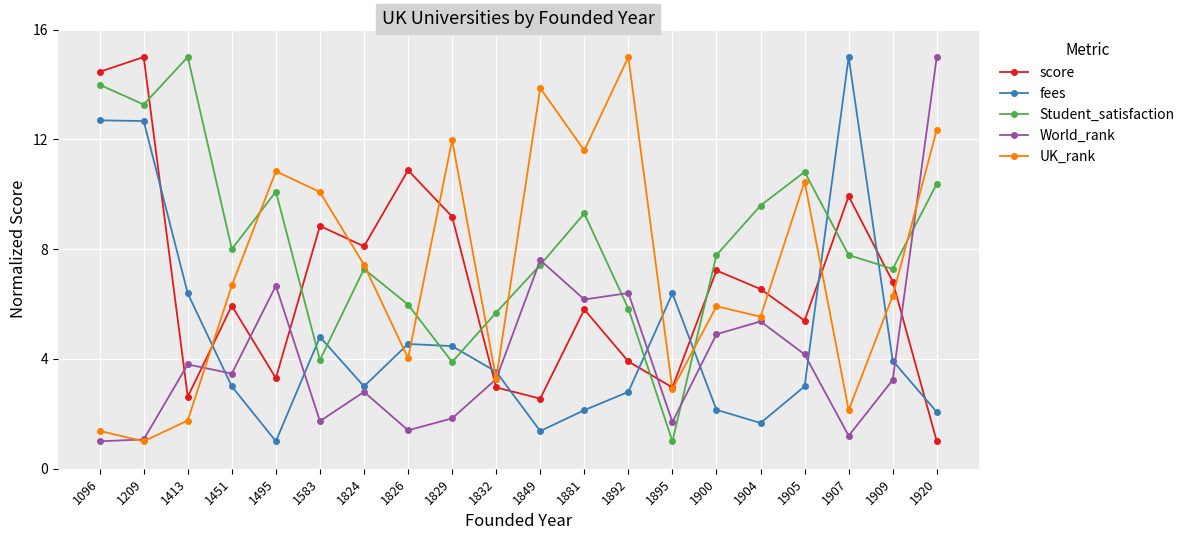

What is the value of the World_rank point at the 10th from the left?

3.3